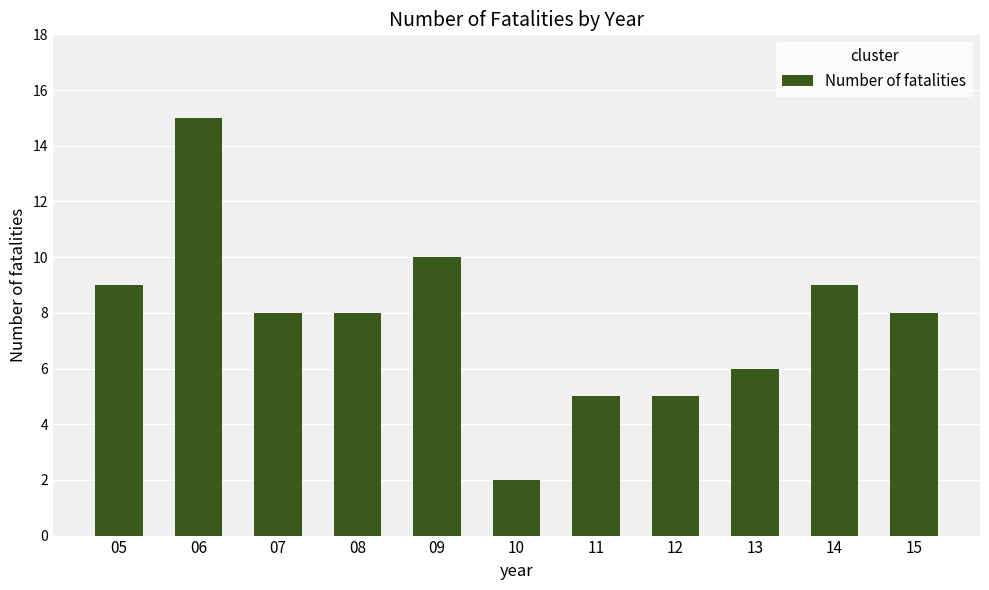

What is the smallest value displayed?

2